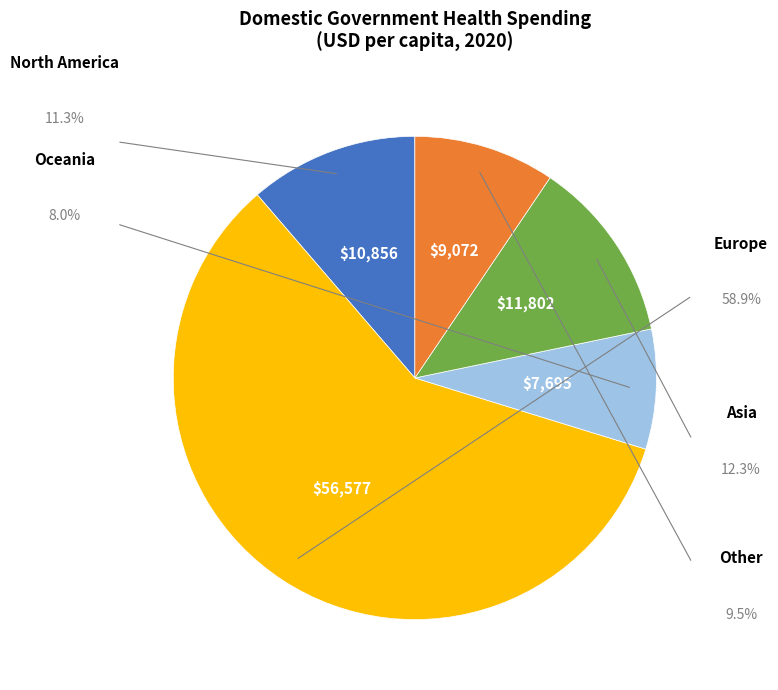

How many slices are in this pie chart?

5